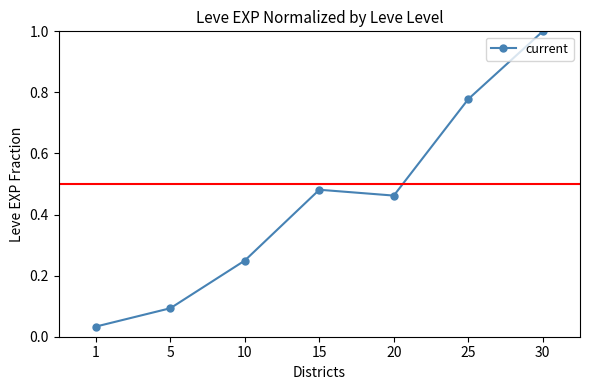

List the labels in order of value, largest first.

30, 25, 15, 20, 10, 5, 1